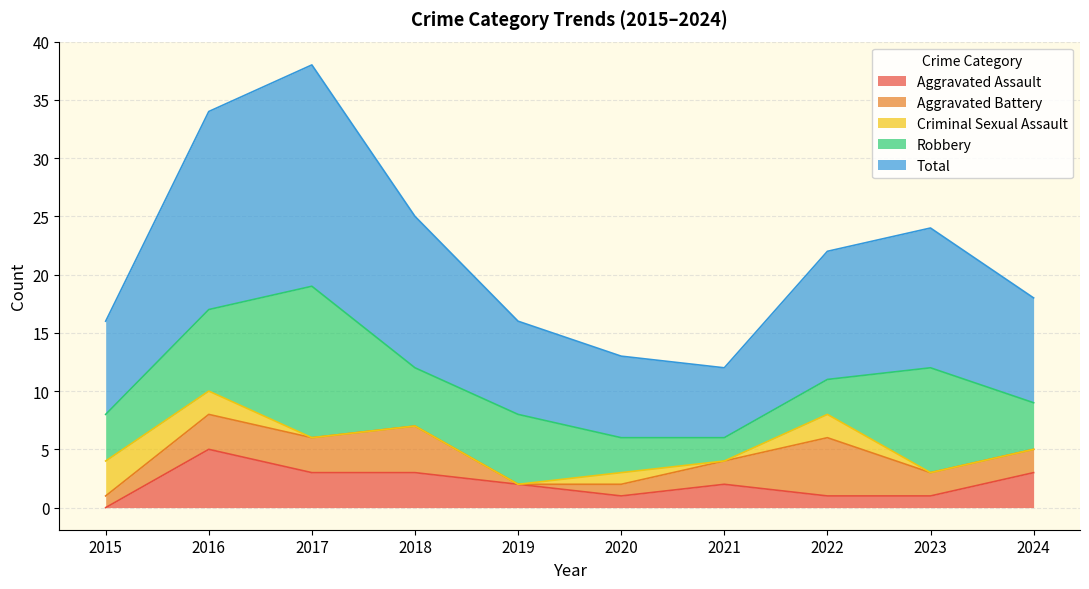

How many values in the Aggravated Assault series exceed 2?

4